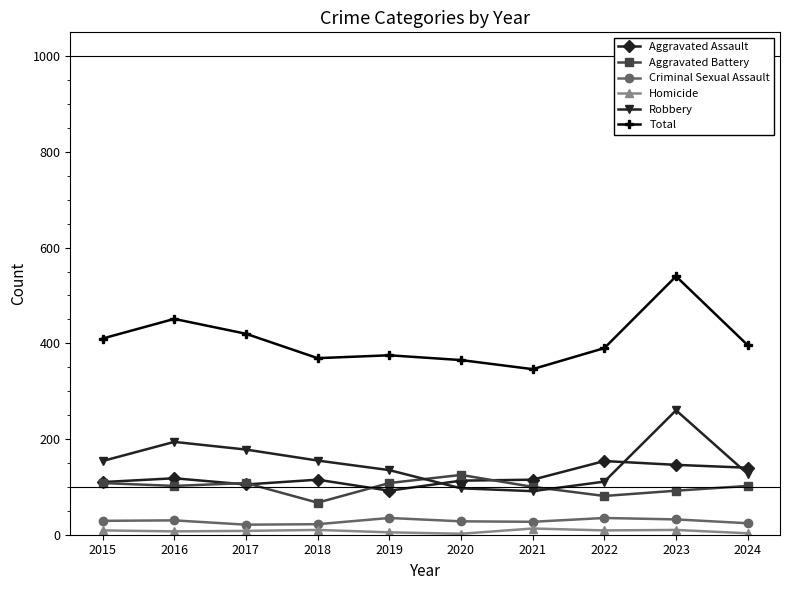

Between 2020 and 2023, which series saw the biggest shift?

Total